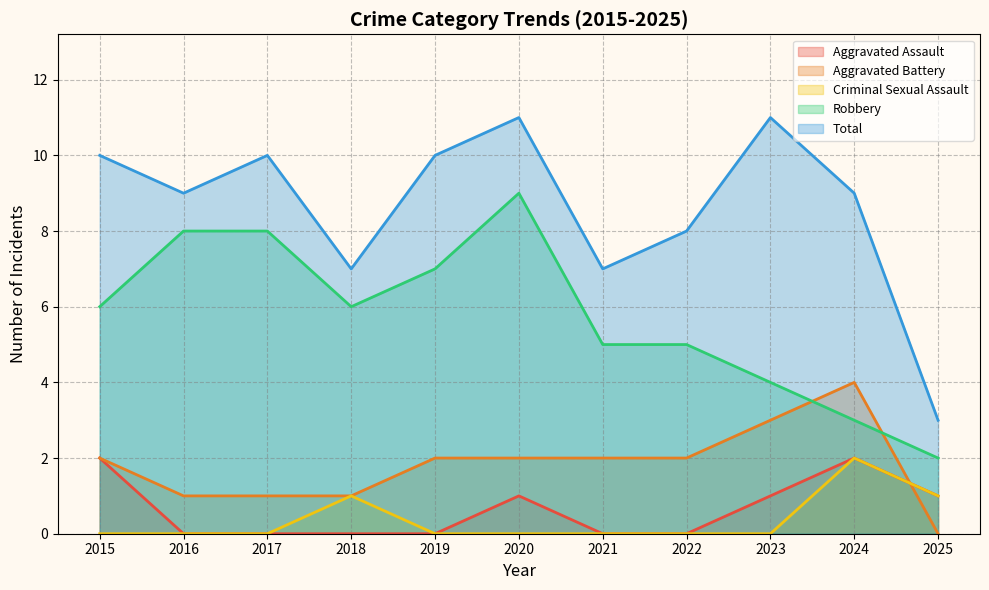

The value of Criminal Sexual Assault at 2021 is 0. True or false?

True